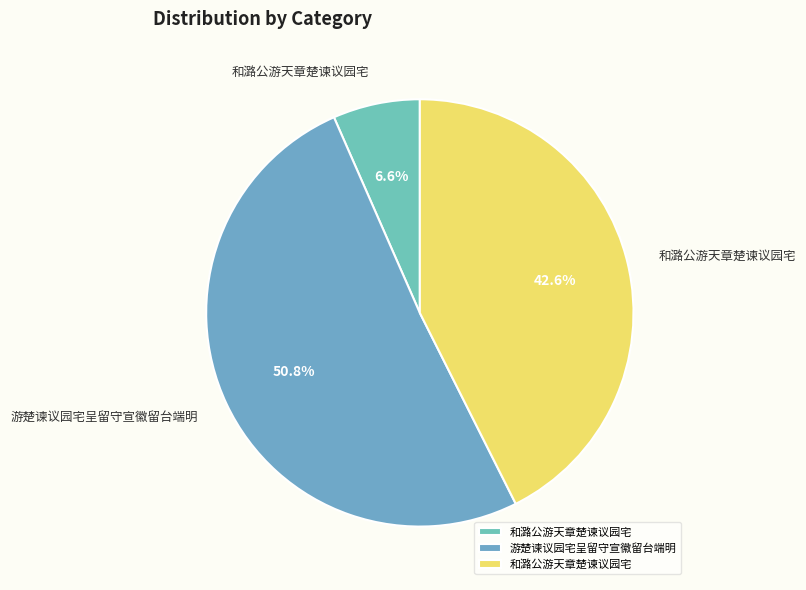

Count the number of slices in the pie.

3